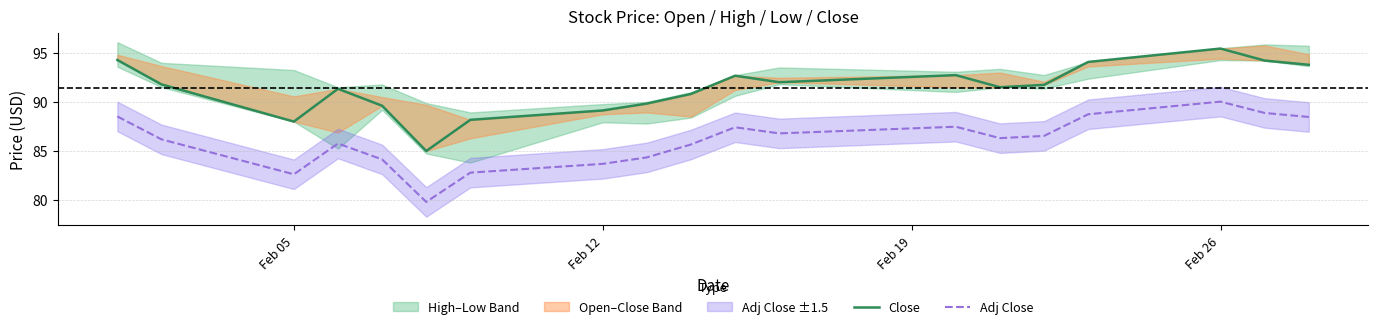

What is the difference between the maximum and minimum values in the Adj Close series?

10.2